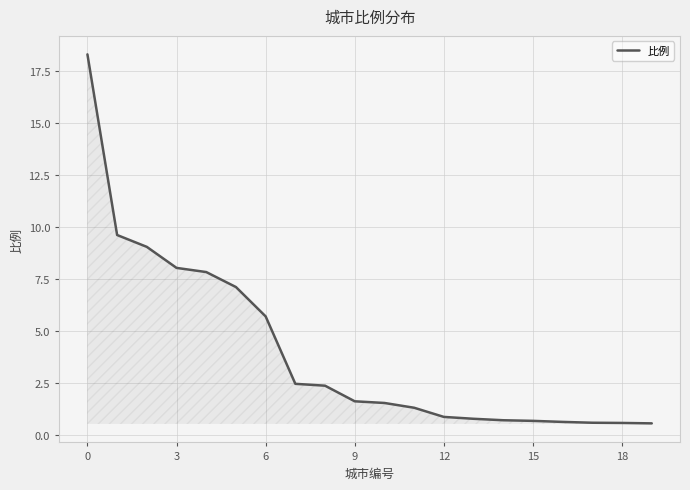

What is the average value?

4.0